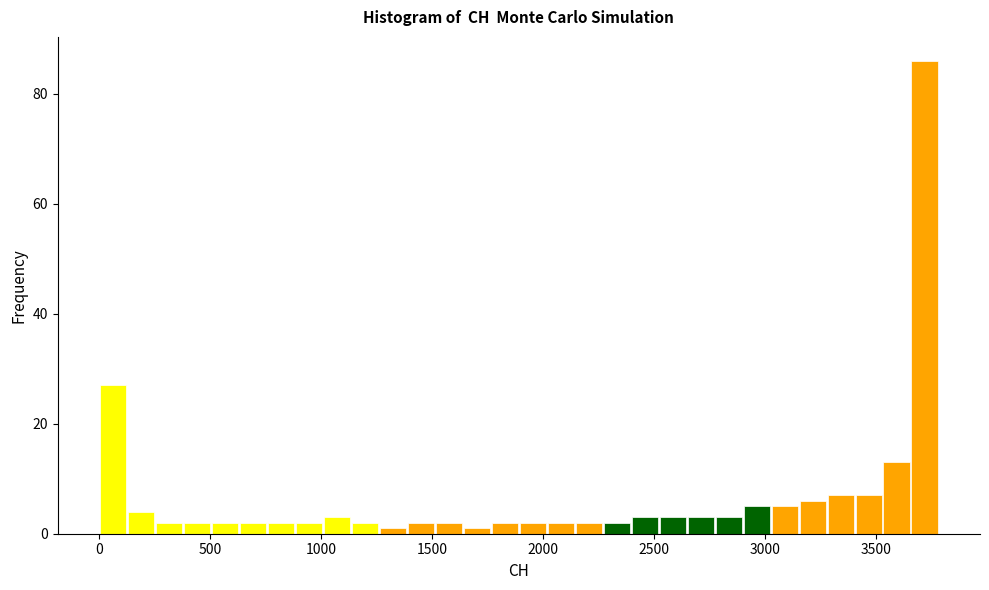

Around what value on the x-axis is the tallest bar? Give the approximate position of its centre, as read against the axis.

3700